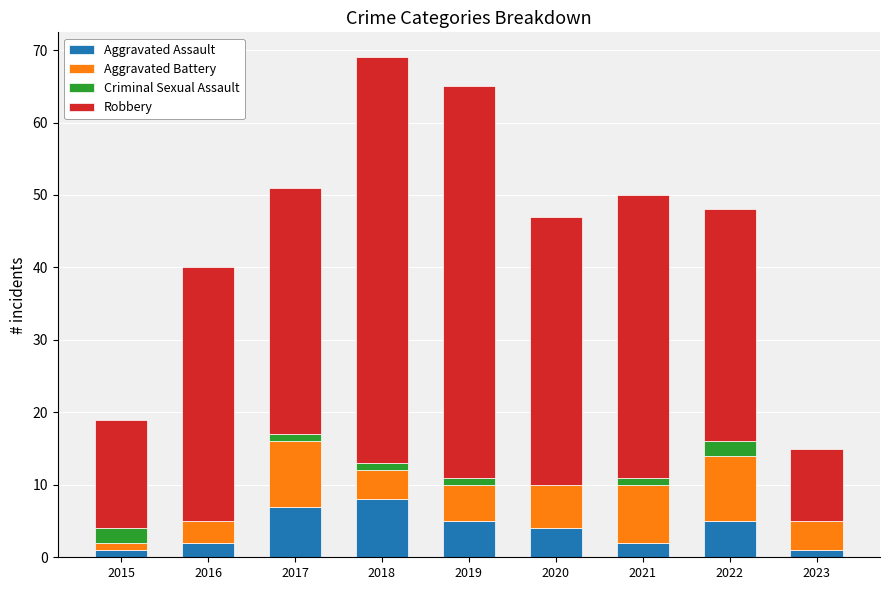

At how many categories does at least one series exceed 35?

4